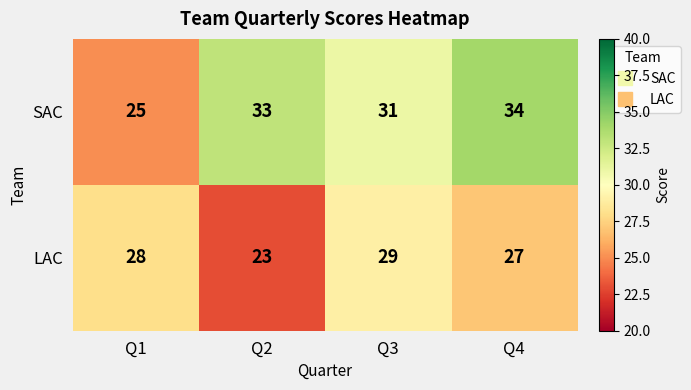

What is the difference between the highest and lowest values at Q1?

3